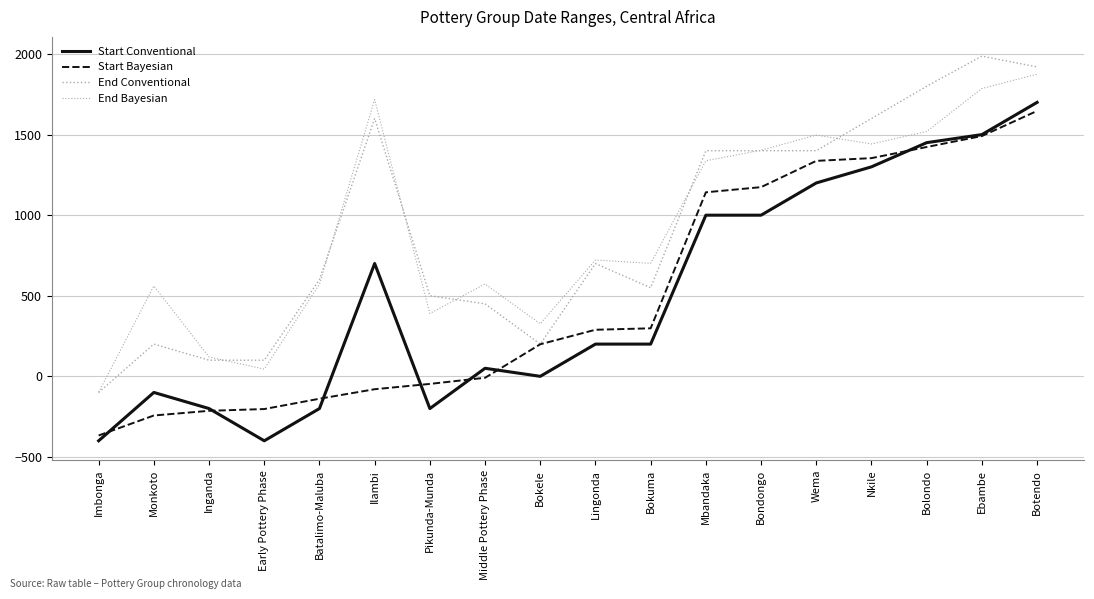

Reading left to right, extract all data points from this chart.

Start Conventional: -400	-100	-200	-400	-200	700	-200	50	0	200	200	1000	1000	1200	1300	1450	1500	1700
Start Bayesian: -367	-243	-214	-203	-139	-80	-47	-9	199	289	298	1142	1174	1337	1354	1423	1491	1647
End Conventional: -100	200	100	100	600	1600	500	450	200	700	550	1400	1400	1400	1600	1800	1987	1920
End Bayesian: -99	561	120	45	572	1717	390	573	326	722	701	1338	1403	1497	1442	1519	1786	1875